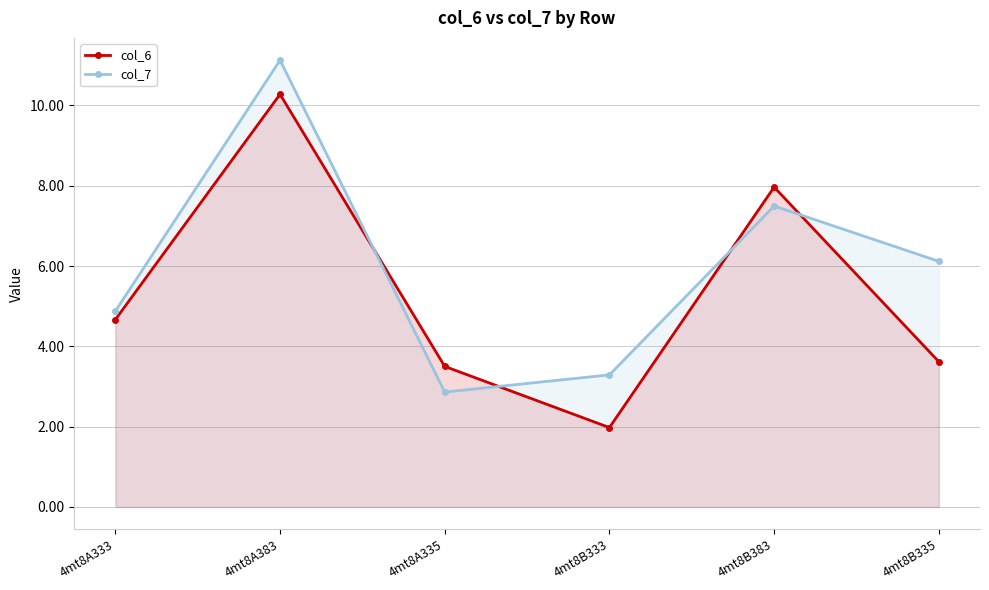

Reading right to left, transcribe all the data shown in this chart.

col_6: 3.6	8.0	2.0	3.5	10.3	4.7
col_7: 6.1	7.5	3.3	2.9	11.1	4.9